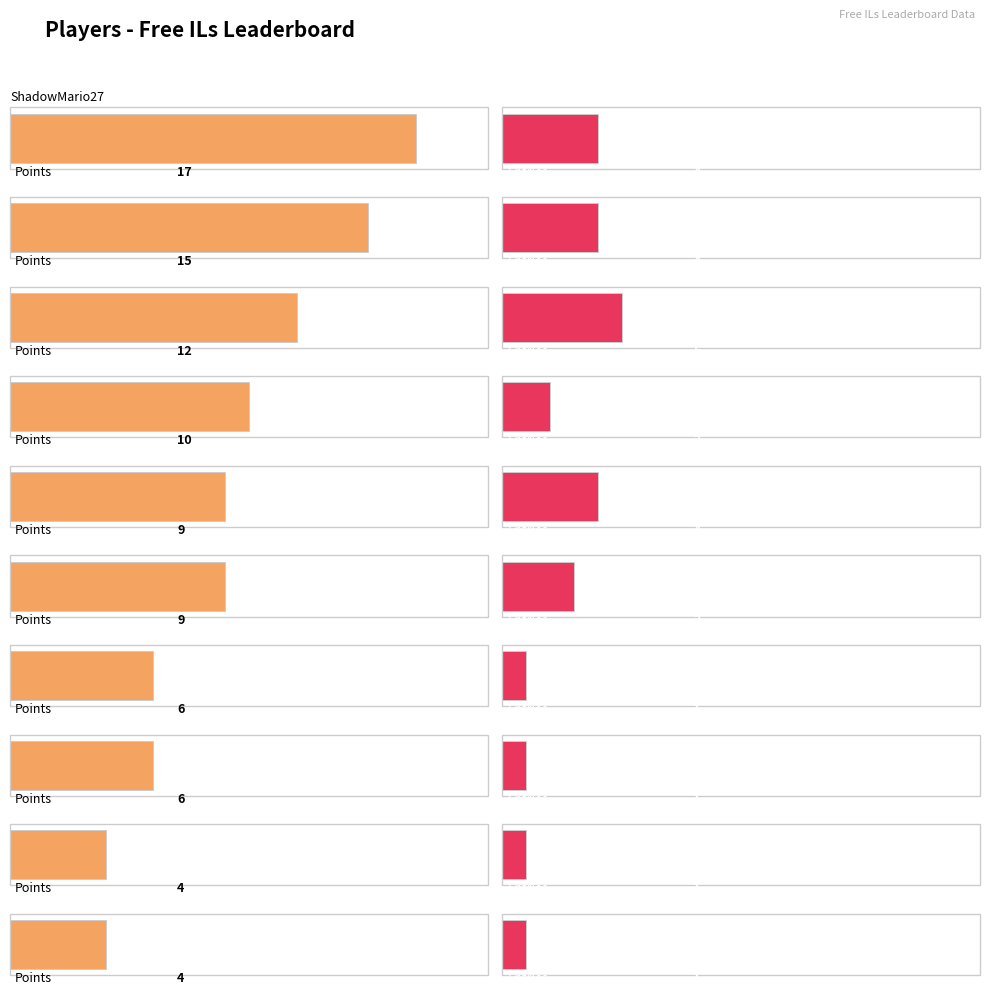

What is the value of the Points bar at the 7th from the left?

6